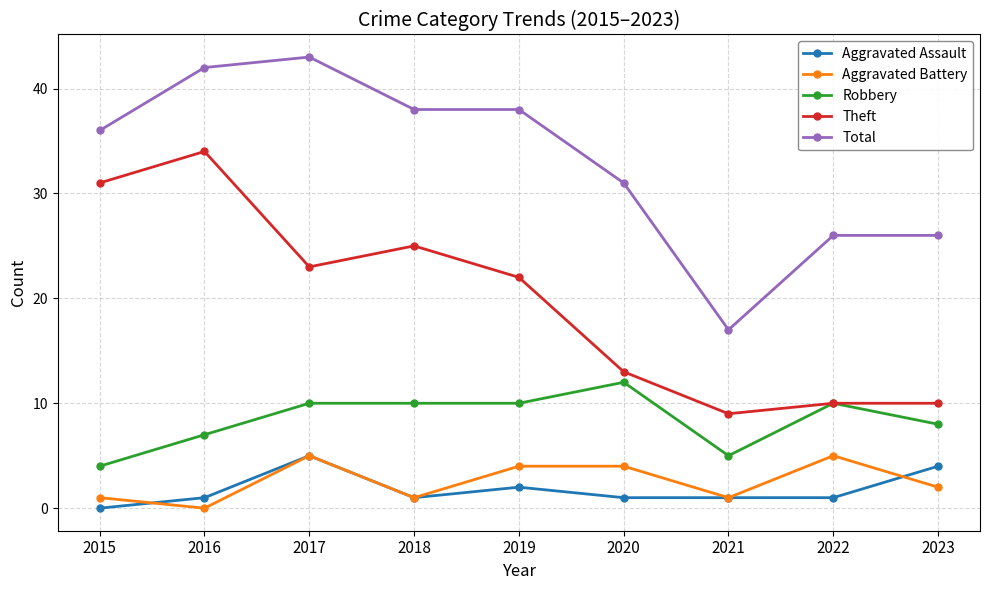

The Aggravated Battery series shows 1 at 2021. True or false?

True